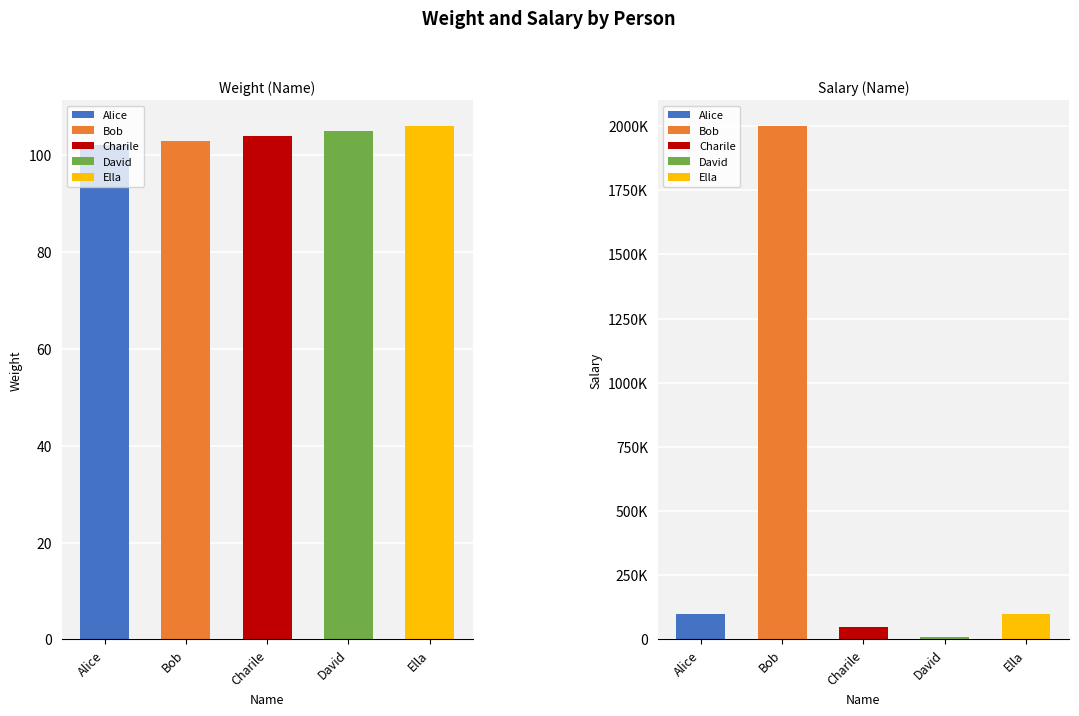

How many bars are there in each group?

2